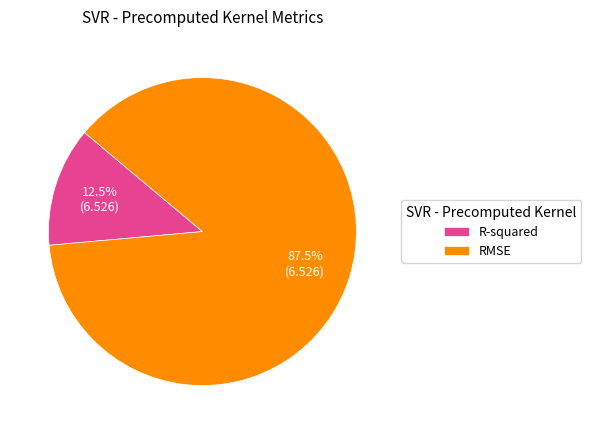

Does any single category account for the majority?

Yes